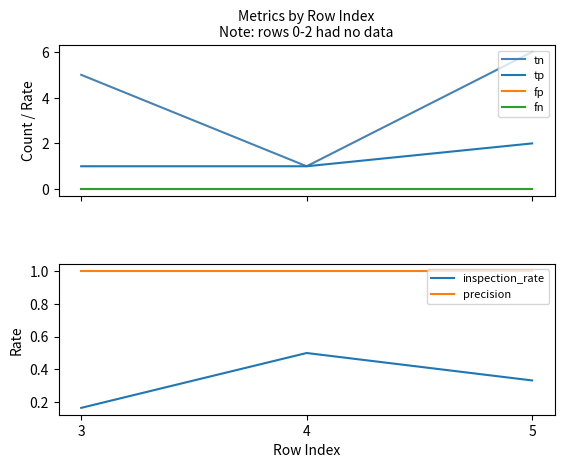

List the labels in order of inspection_rate value, largest first.

4, 5, 3